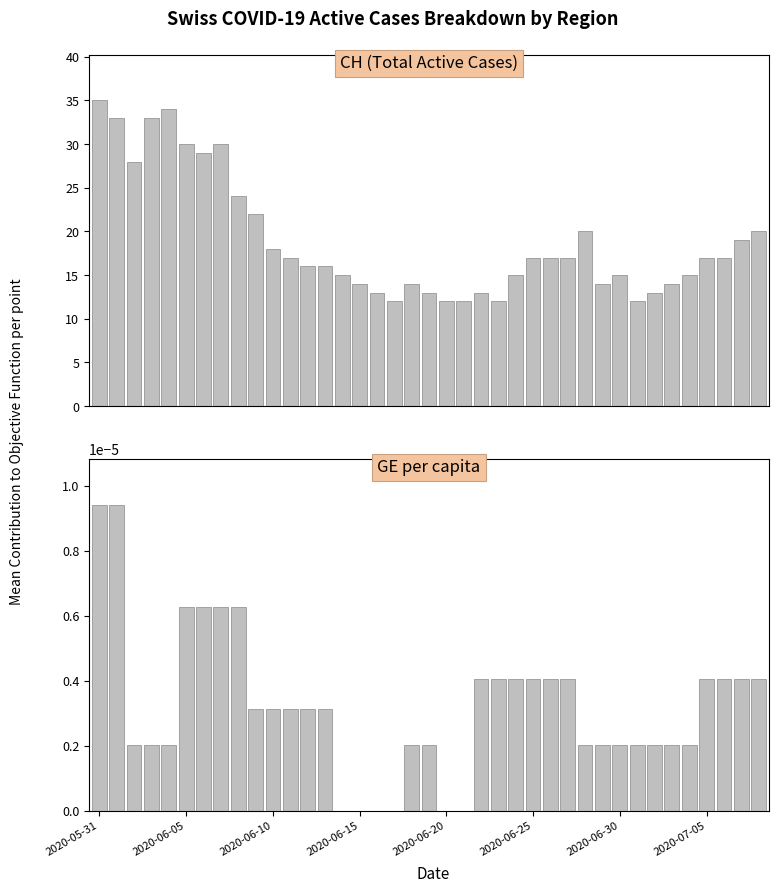

At which category does the chart reach its minimum across all series?

14